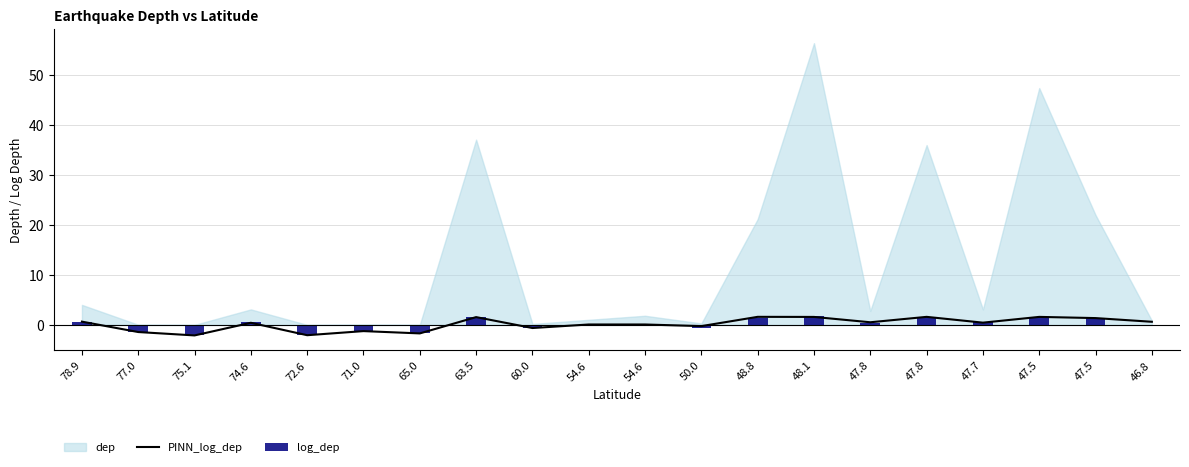

Reading right to left, transcribe all the data shown in this chart.

PINN_log_dep: 0.6	1.4	1.6	0.5	1.6	0.5	1.6	1.6	-0.2	0.1	0.1	-0.6	1.6	-1.7	-1.2	-2.1	0.4	-2.1	-1.4	0.7
log_dep: -0.1	1.3	1.7	0.5	1.6	0.4	1.8	1.3	-0.5	0.3	0.0	-0.7	1.6	-1.7	-1.2	-2.0	0.5	-2.1	-1.4	0.6